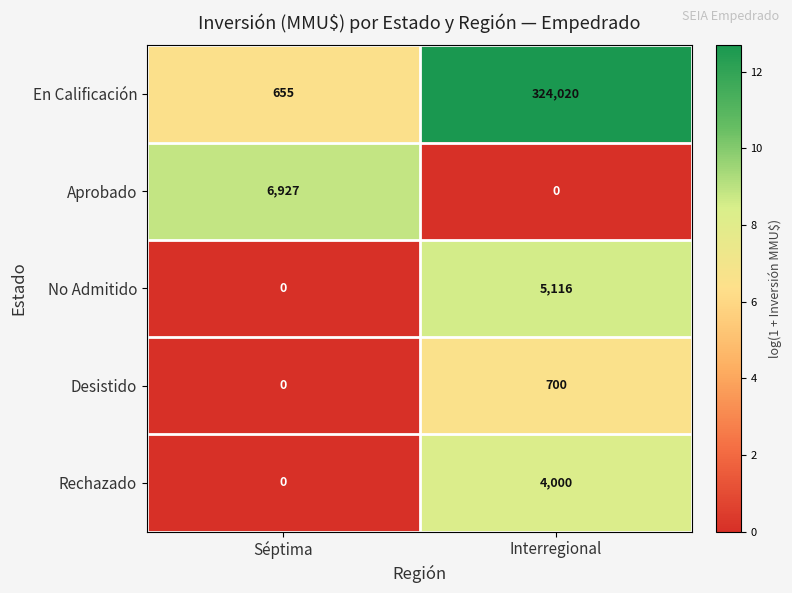

At which label is No Admitido closest to 2558?

Séptima